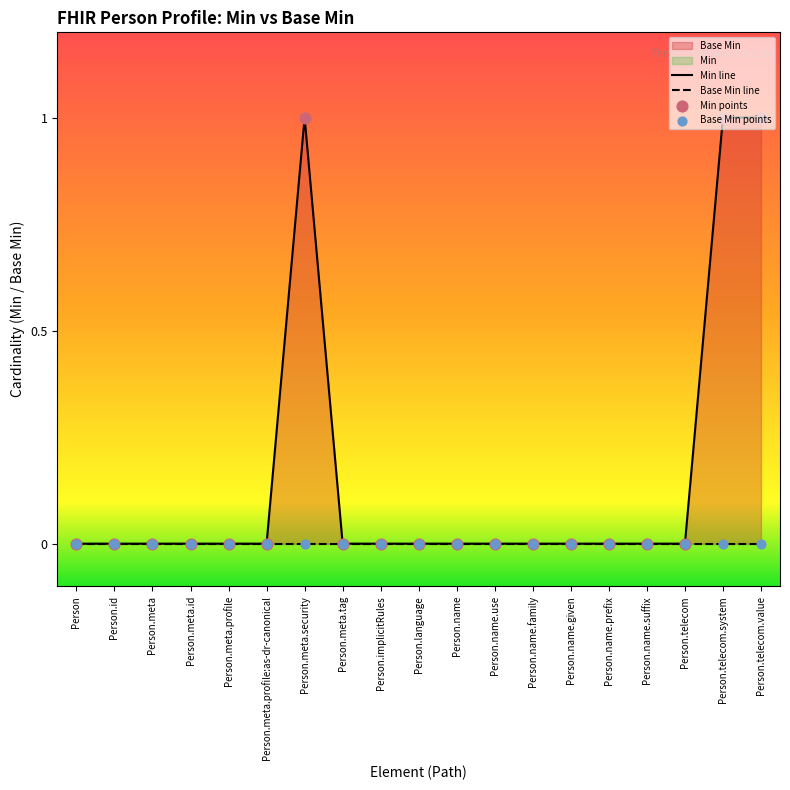

Which series has the largest total across all categories?

Min line